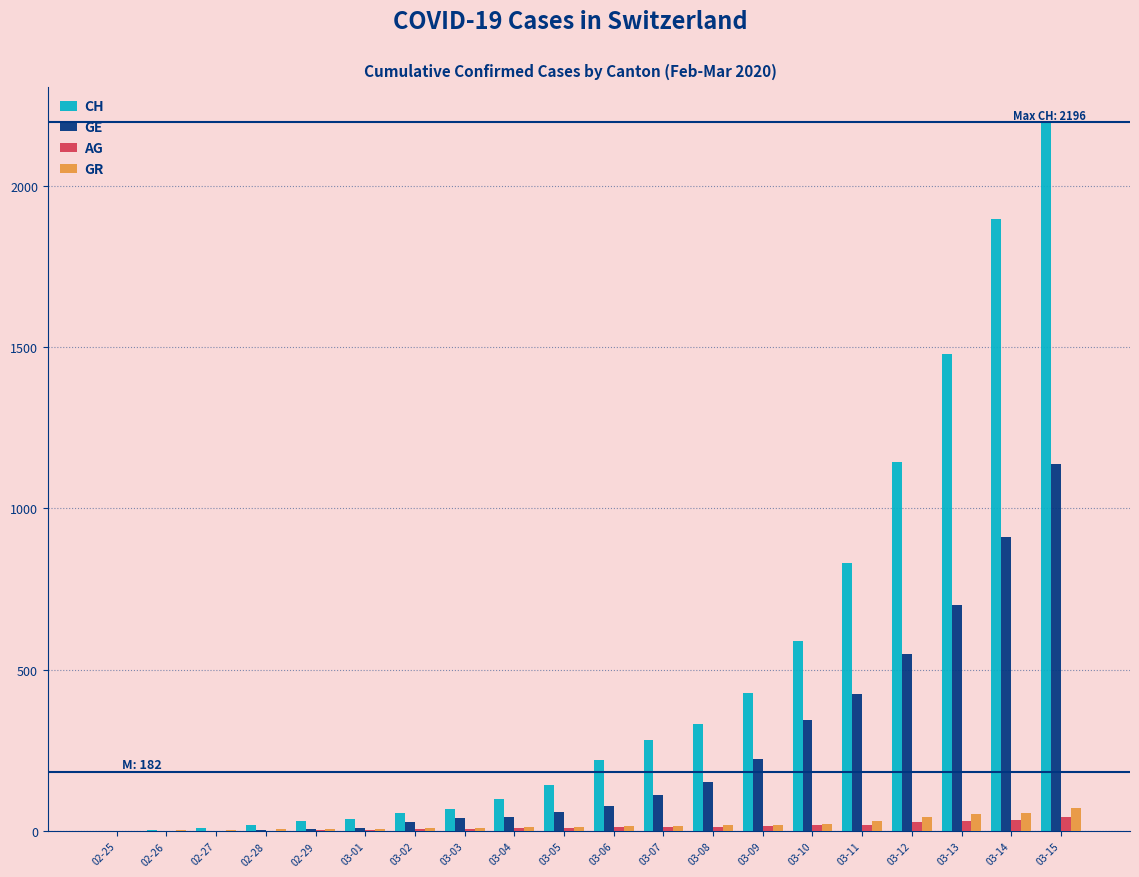

Which series has the largest total across all categories?

CH